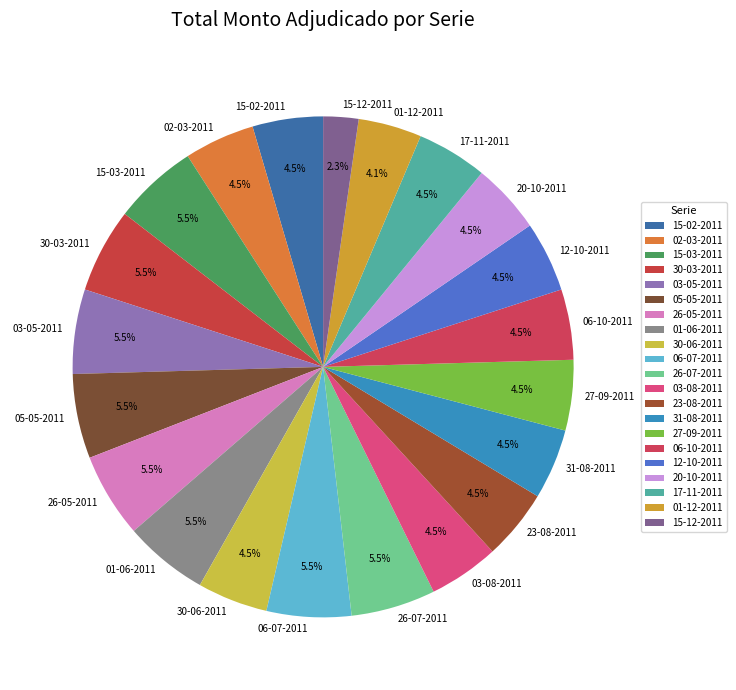

Which has a higher value, 03-05-2011 or 01-12-2011?

03-05-2011